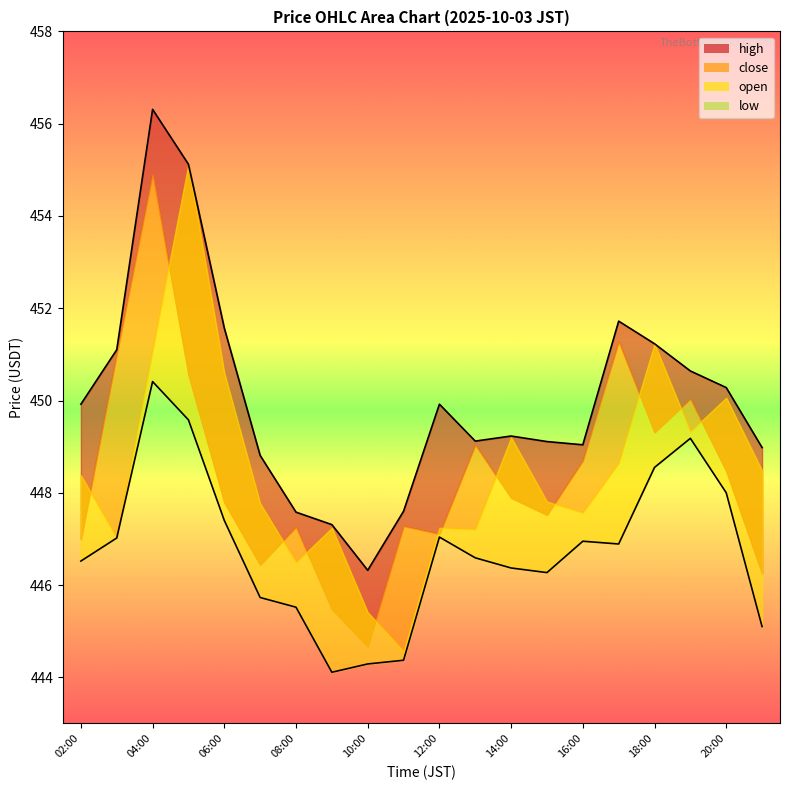

In low, how many points are lower than both neighbors (excluding endpoints)?

3